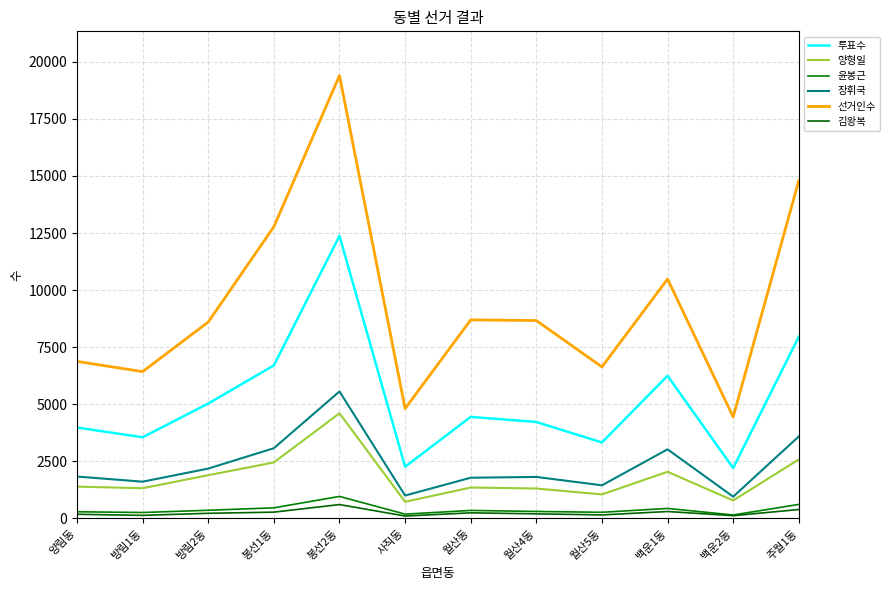

What is the difference between the maximum and second lowest values in the 투표수 series?

10109